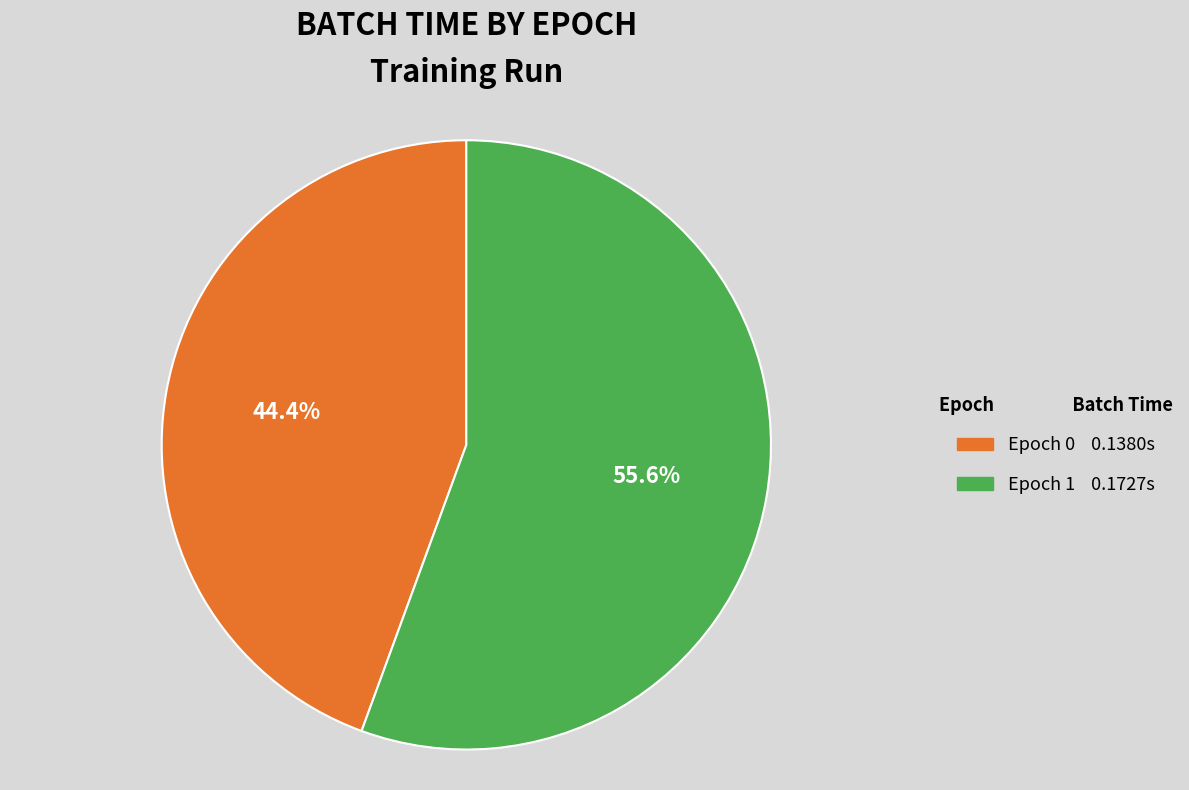

Which has a higher value, Epoch 1 or Epoch 0?

Epoch 1